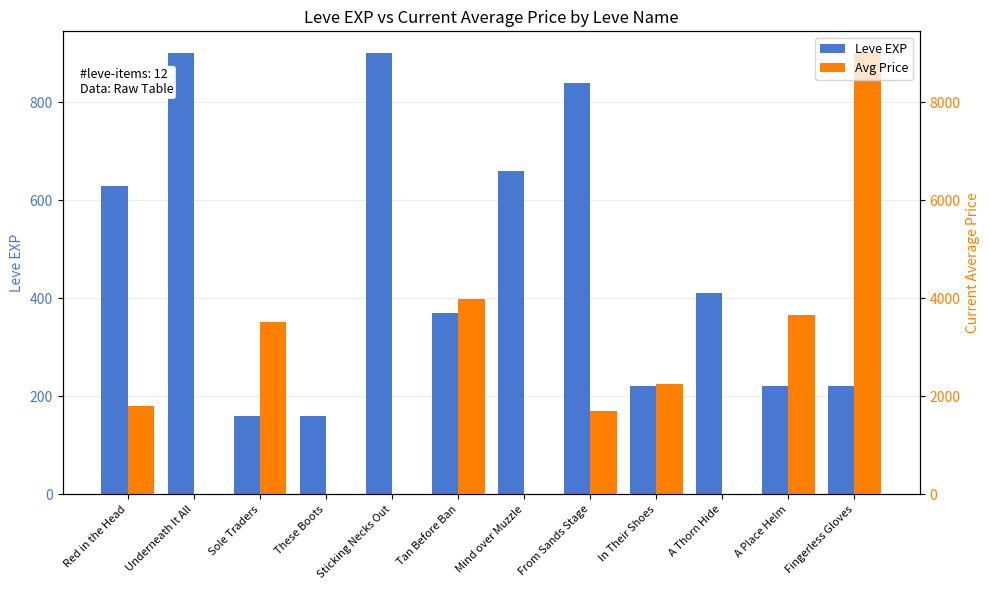

At which label is Avg Price closest to 4498?

Tan Before Ban